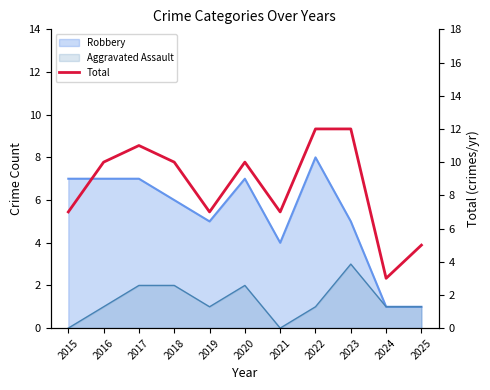

How many values are between 7 and 11?

7